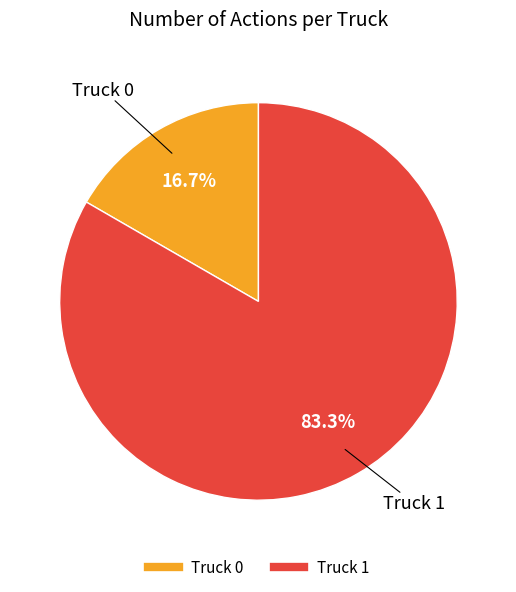

To the nearest percent, what portion does Truck 0 represent?

17%